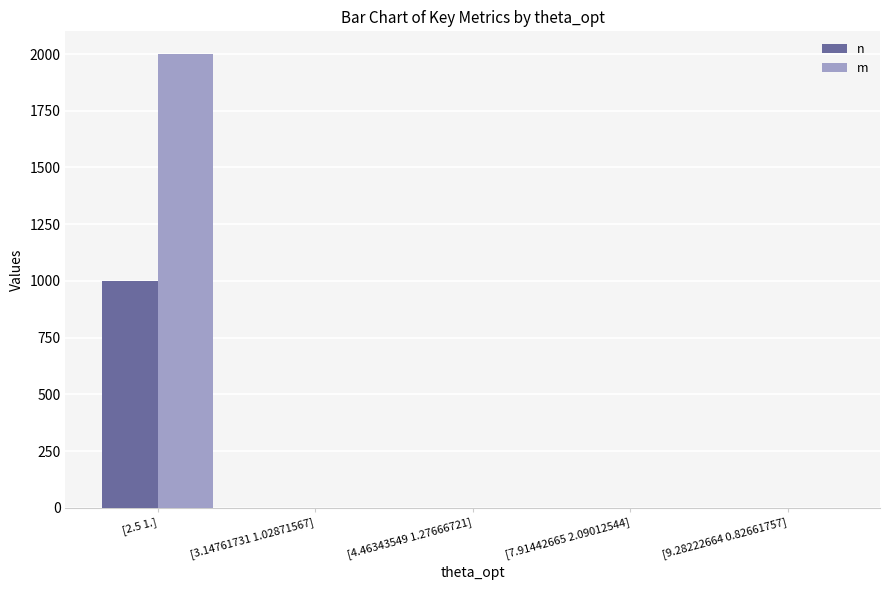

Which series has the largest total across all categories?

m